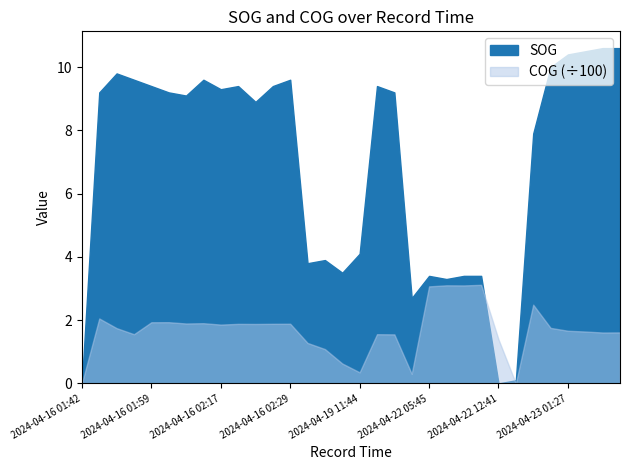

Between 2024-04-16 02:08 and 2024-04-22 12:41, which series saw the biggest shift?

COG